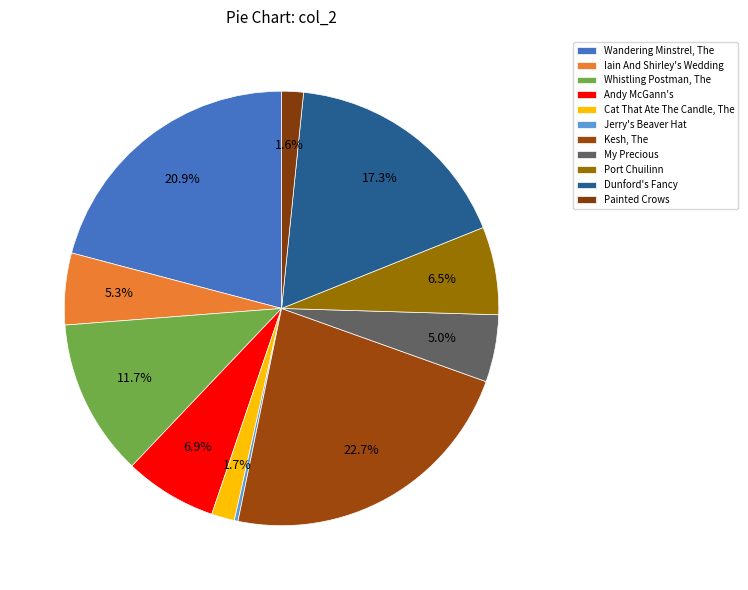

Is it true that Jerry's Beaver Hat is 0% of the pie?

True